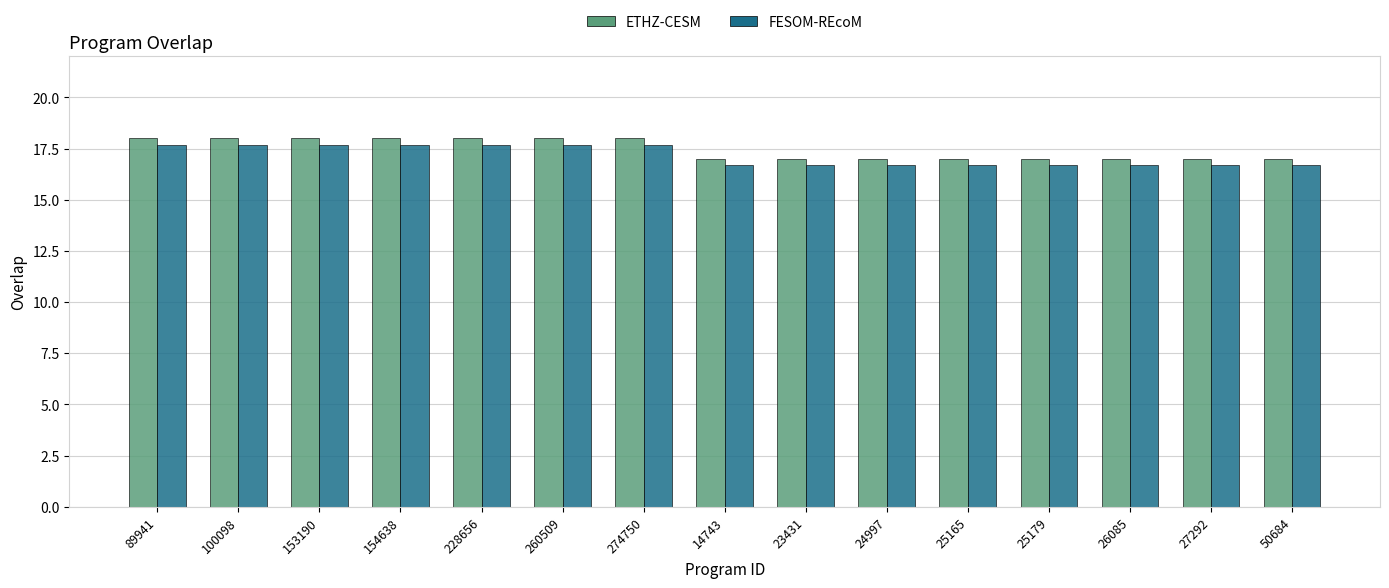

Are the bars horizontal?

No